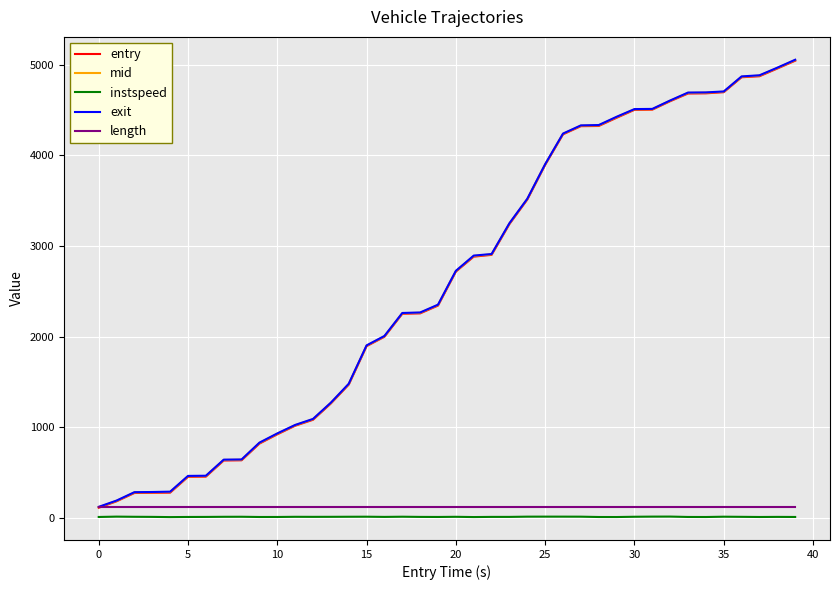

True or false: instspeed and exit cross at least once.

False